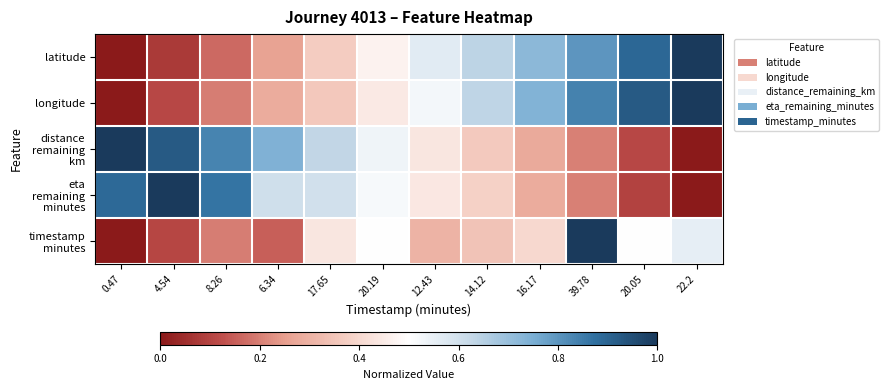

At 16.17, list the series in order from smallest to largest.

distance remaining km, eta remaining minutes, timestamp minutes, latitude, longitude